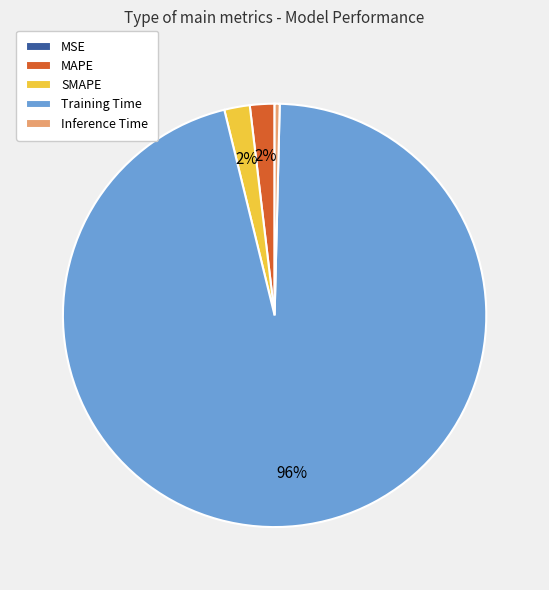

To the nearest percent, what is the difference between the largest and smallest slice percentages?

96%